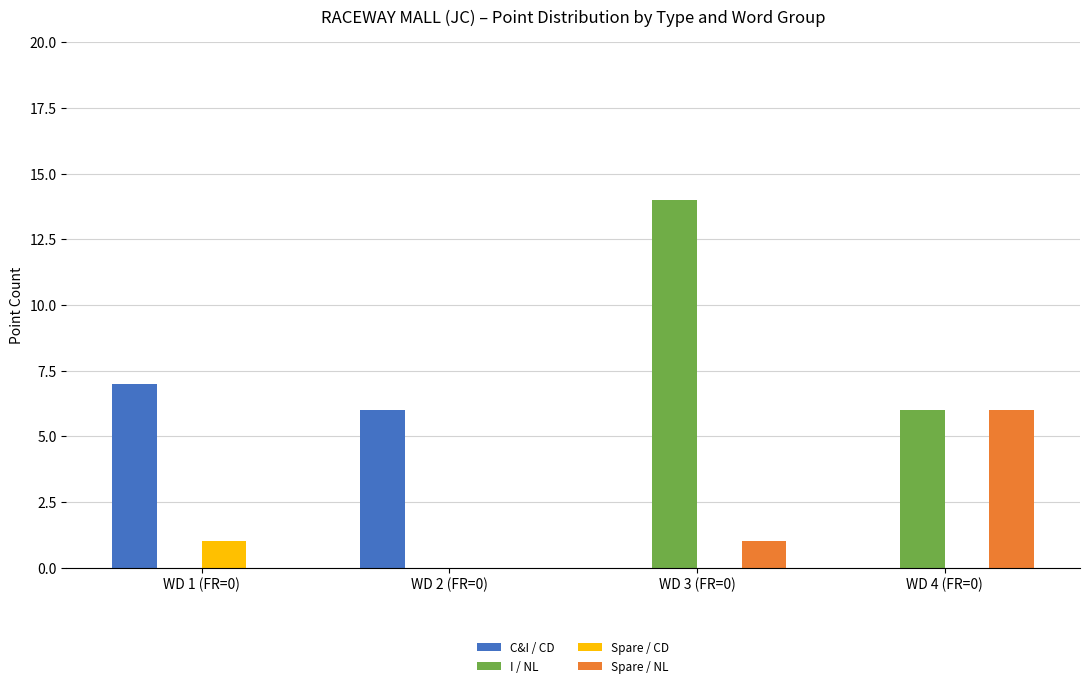

What is the sum of all I / NL values?

20